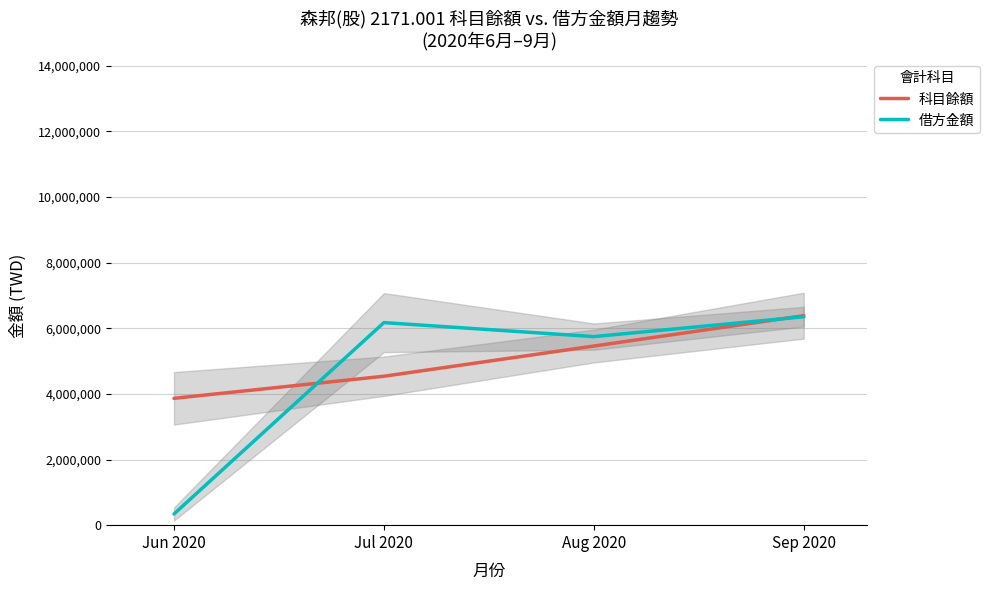

What is the value of the 借方金額 point at the 3rd from the left?

5746863